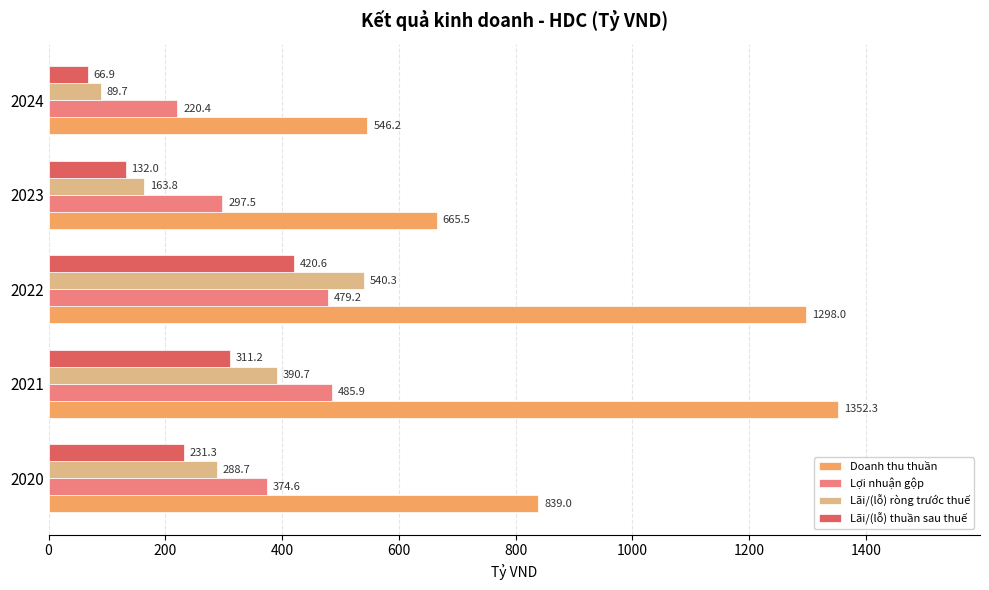

What is the difference between the maximum and minimum values in the Lãi/(lỗ) thuần sau thuế series?

353.7